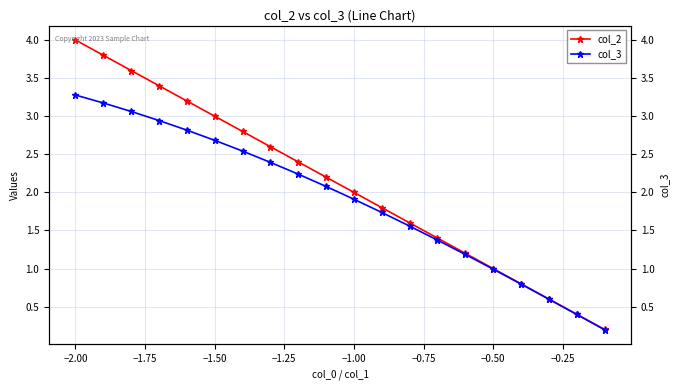

Rank the series by their maximum value, from highest to lowest.

col_2, col_3